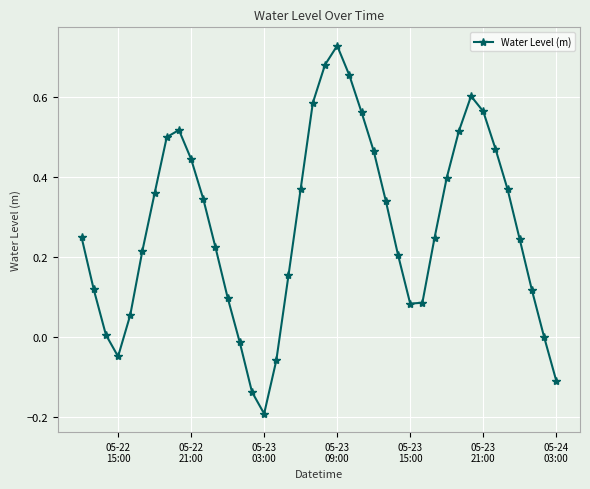

How many categories are shown in the chart?

40